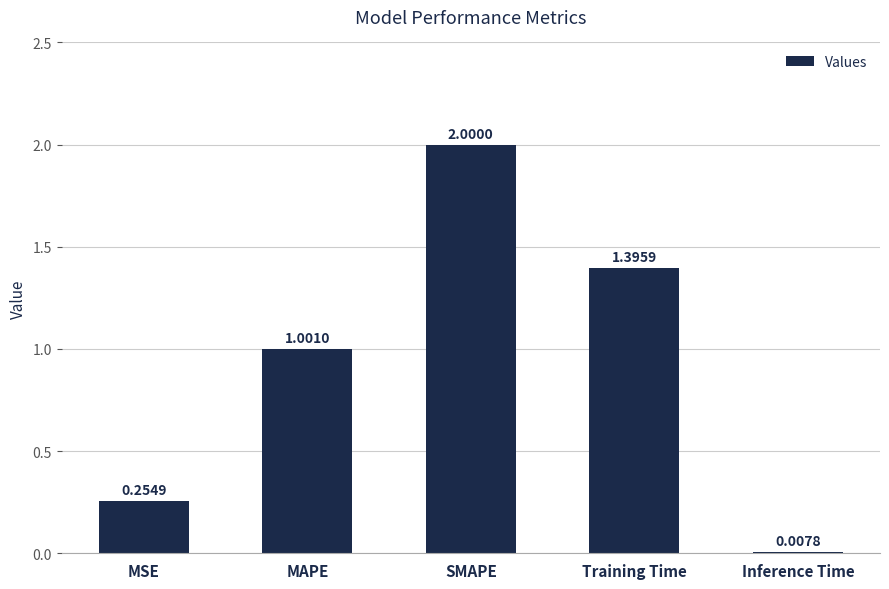

Read the value at SMAPE.

2.0